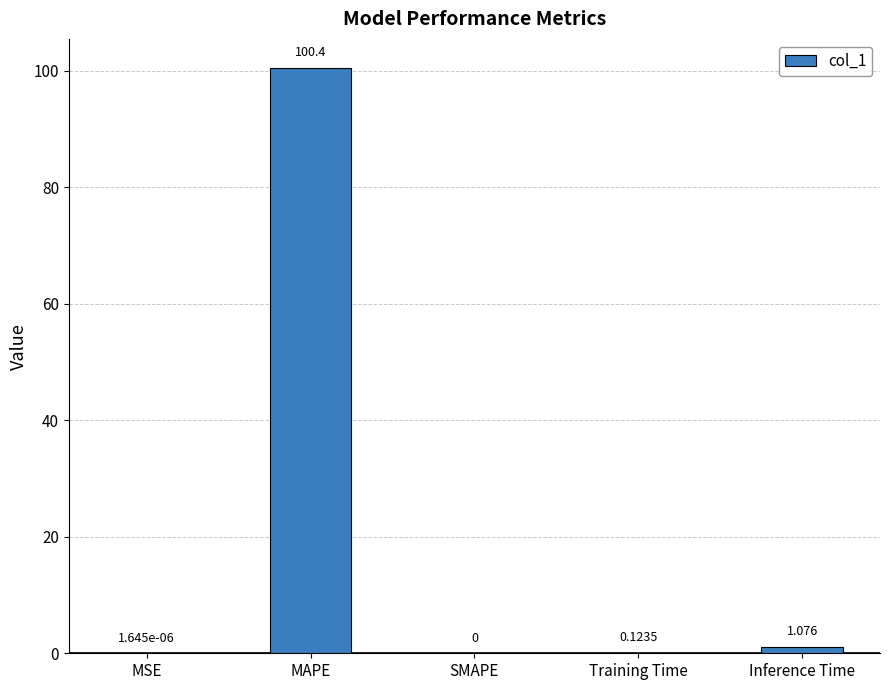

Between MAPE and Inference Time, which is larger?

MAPE